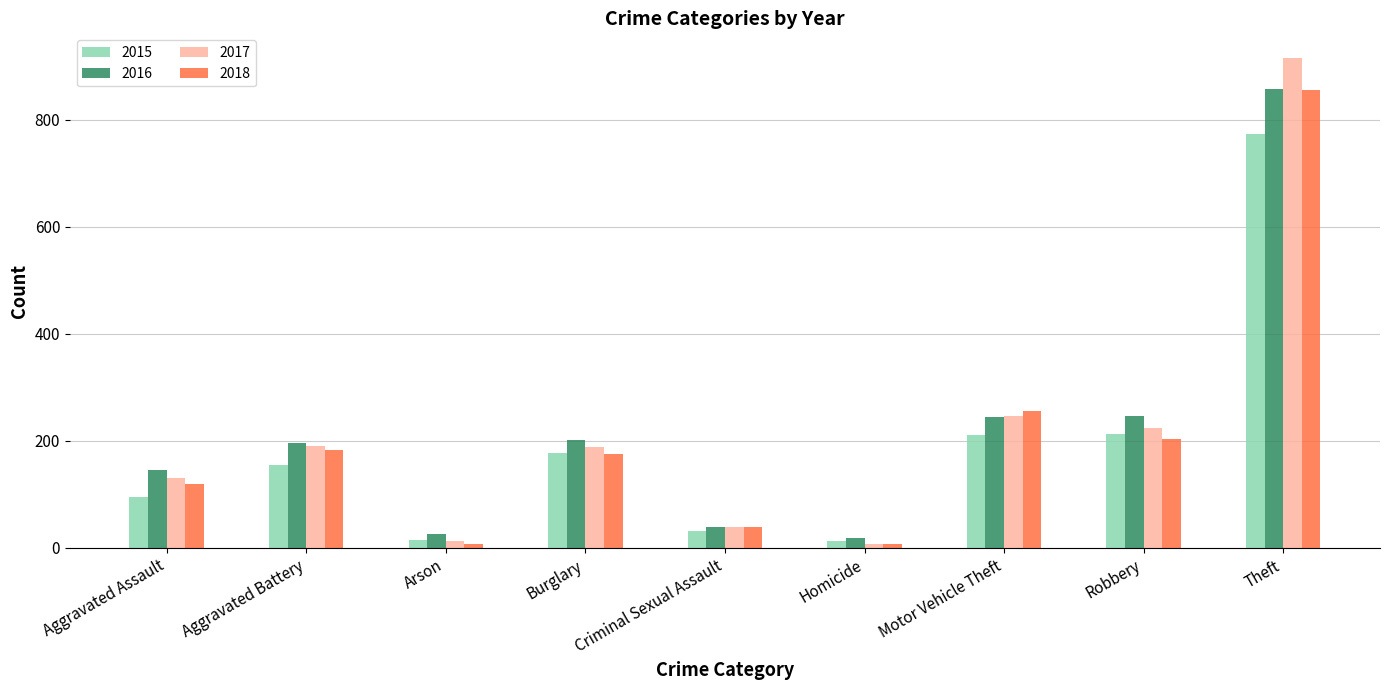

What is the total value across all series at Burglary?

744